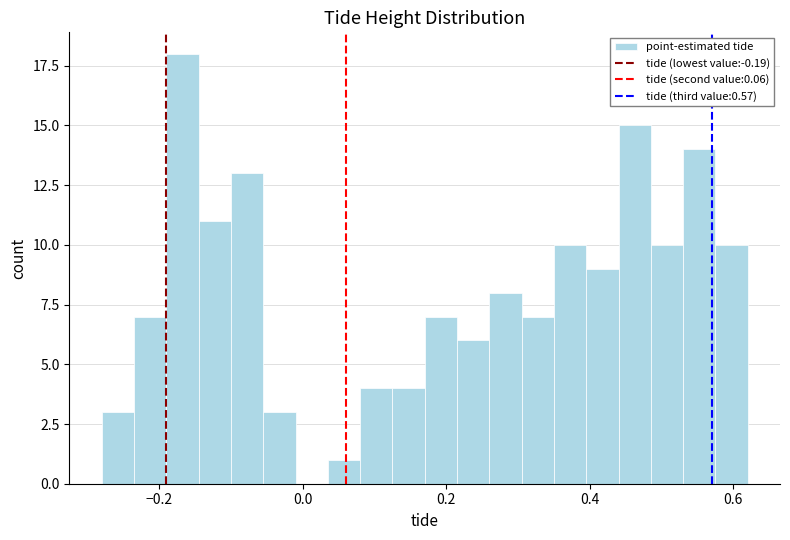

Around what value on the x-axis is the tallest bar? Give the approximate position of its centre, as read against the axis.

-0.16